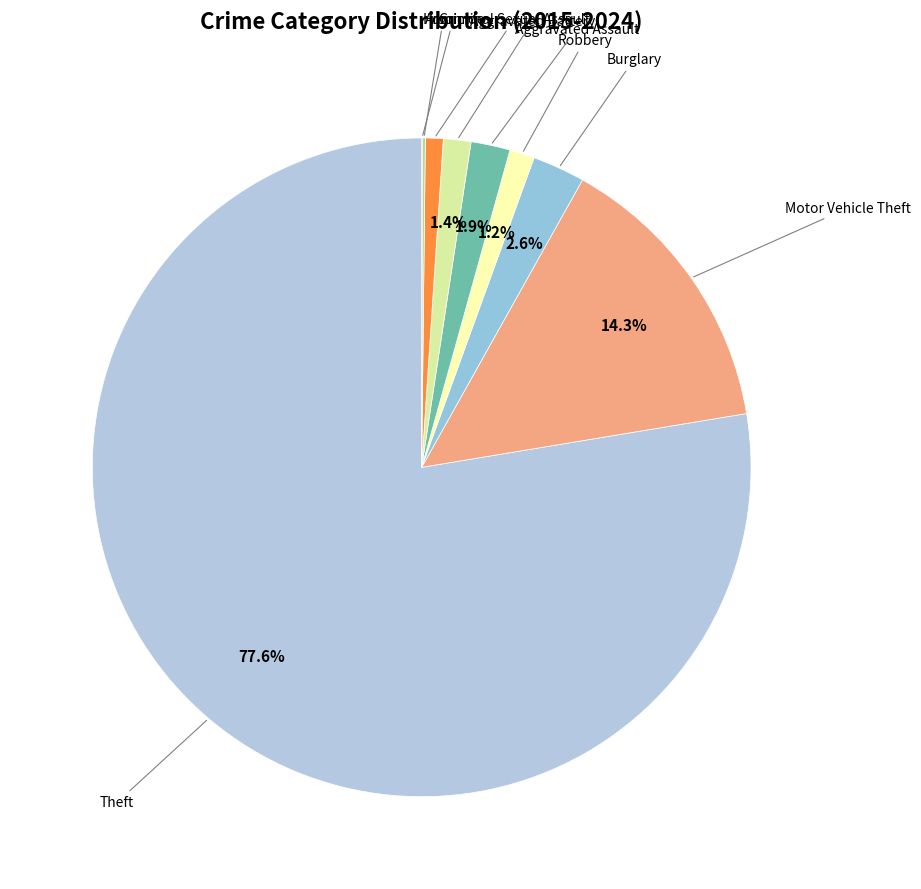

Between Aggravated Battery and Motor Vehicle Theft, which is larger?

Motor Vehicle Theft